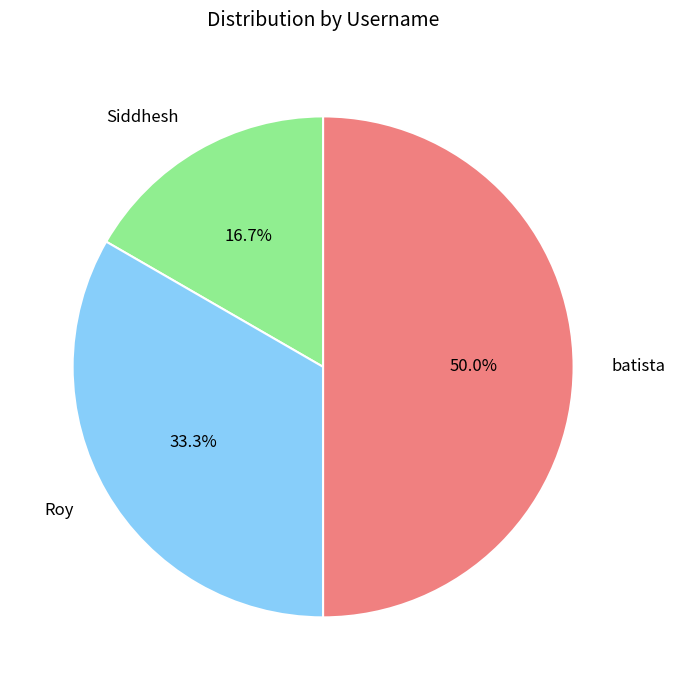

Approximately how many times larger is the value at batista compared to Siddhesh?

3.0